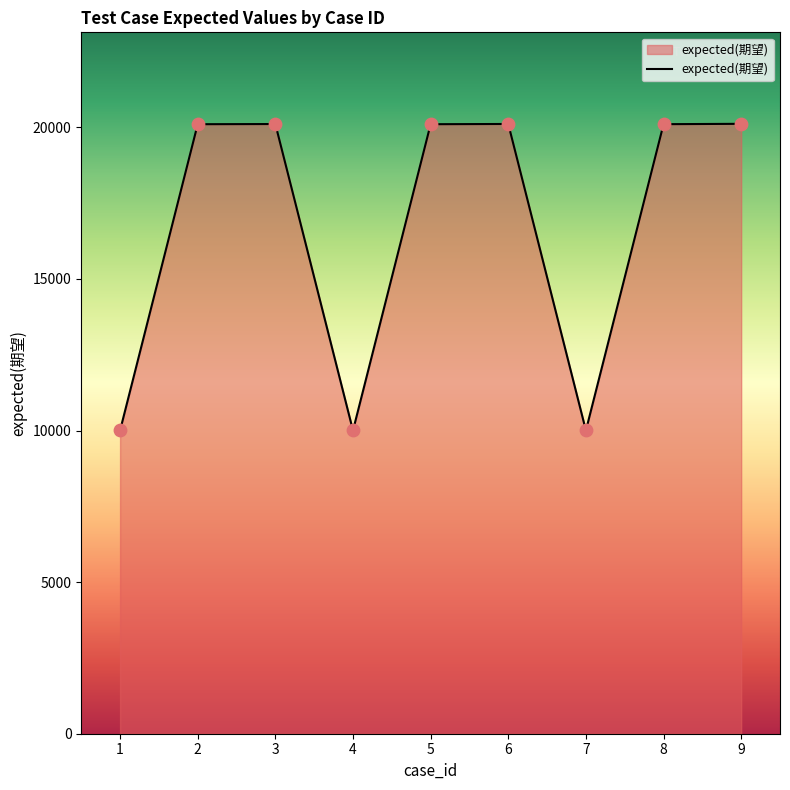

Which has a higher value, 3 or 1?

3